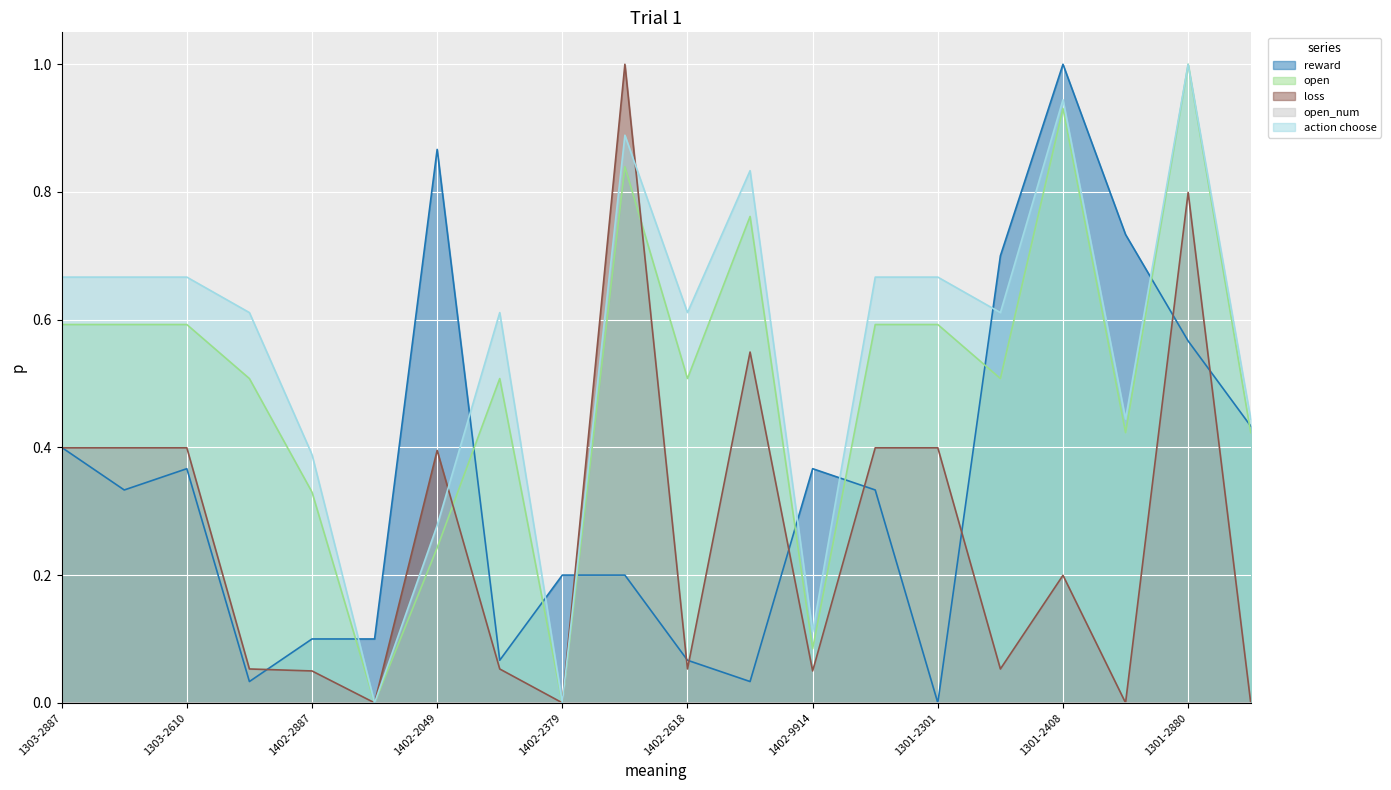

Which series ends up on top after the final intersection of loss and reward?

reward